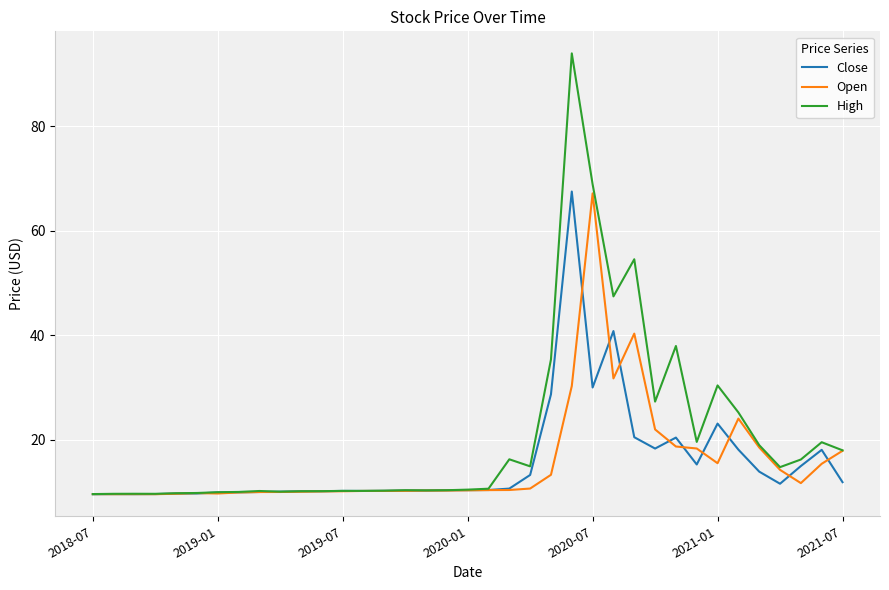

What is the highest value of the High series?

94.0